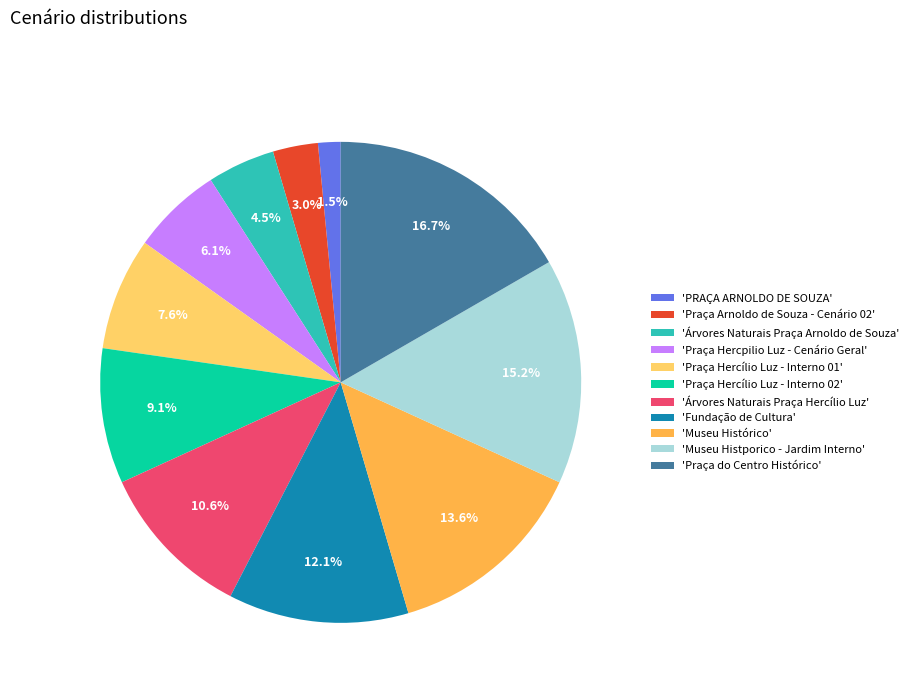

Between 'Praça Hercílio Luz - Interno 01' and 'PRAÇA ARNOLDO DE SOUZA', which is larger?

'Praça Hercílio Luz - Interno 01'